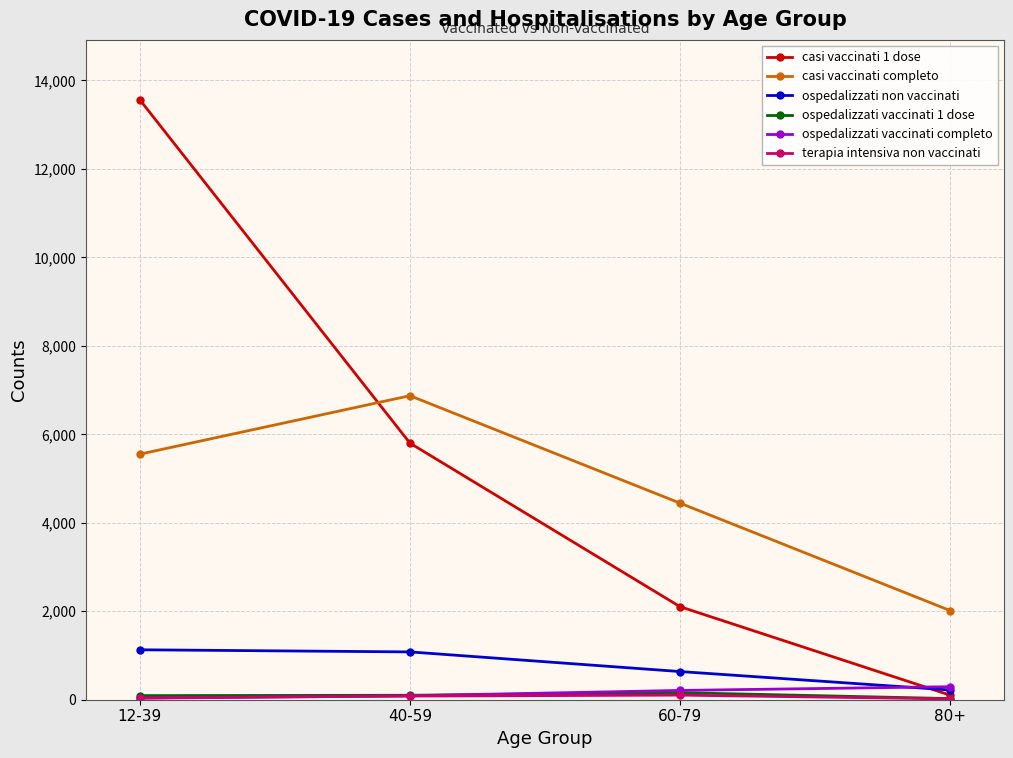

How many times do ospedalizzati non vaccinati and casi vaccinati 1 dose cross each other?

1